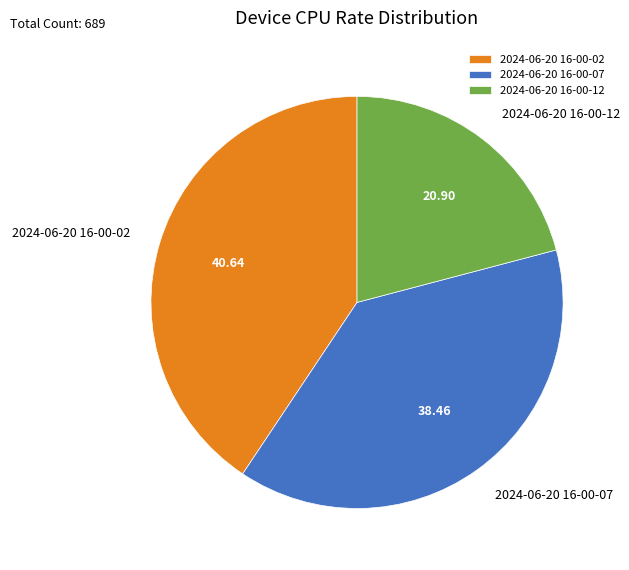

Which has a higher value, 2024-06-20 16-00-02 or 2024-06-20 16-00-12?

2024-06-20 16-00-02